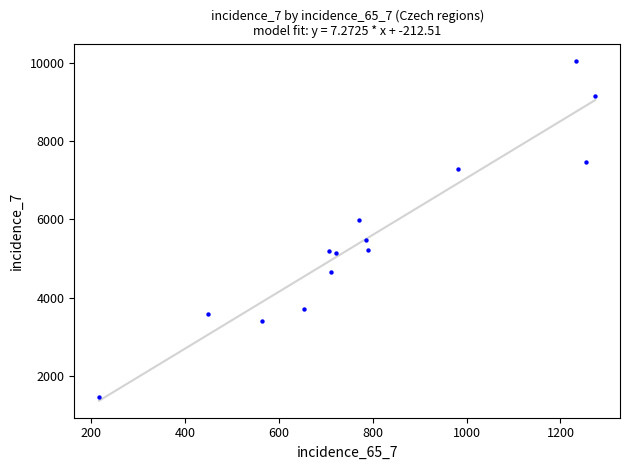

What is the range of X values (max minus min)?

1057